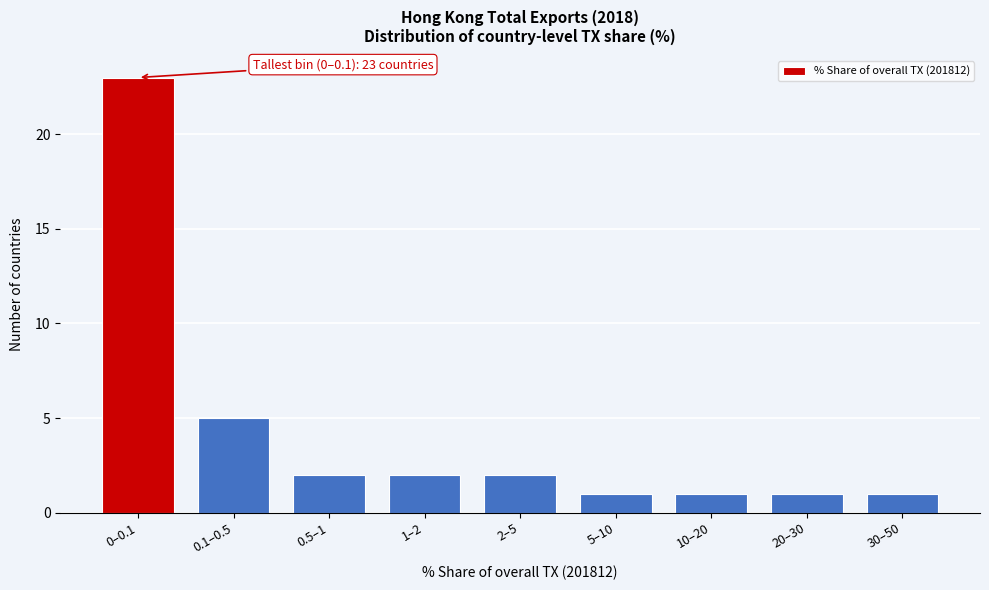

Reading left to right, extract all data points from this chart.

0–0.1=23	0.1–0.5=5	0.5–1=2	1–2=2	2–5=2	5–10=1	10–20=1	20–30=1	30–50=1